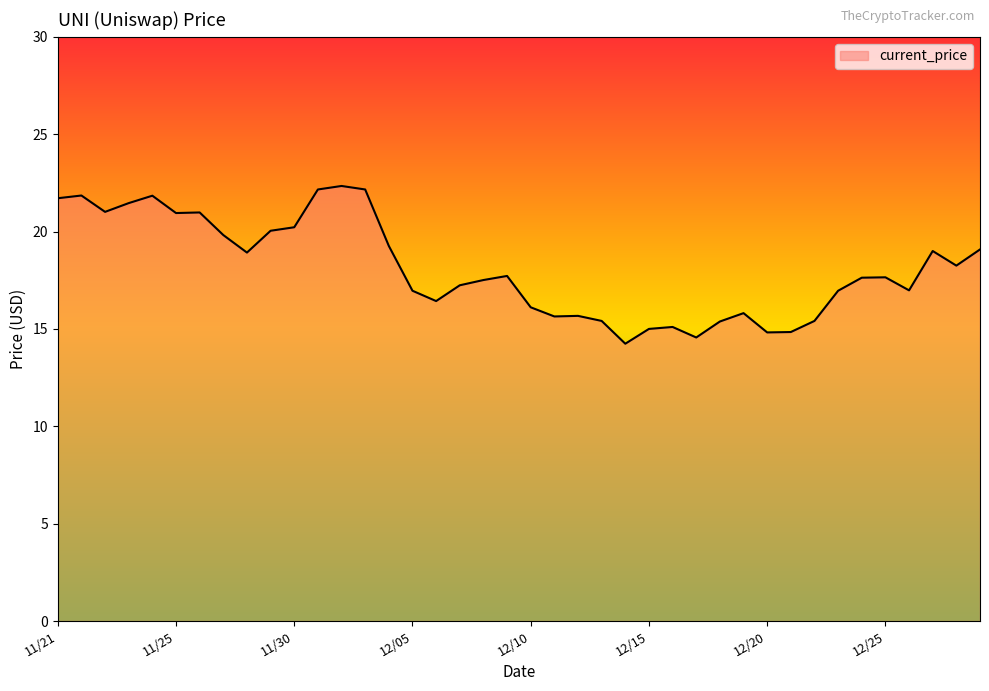

What is the difference between the maximum and minimum values?

8.1